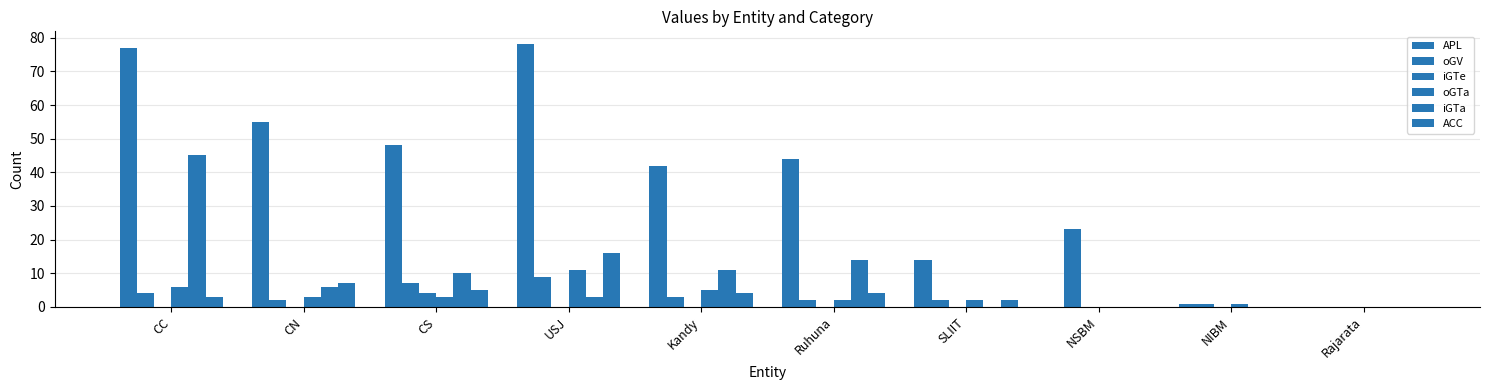

Does the chart contain stacked bars?

No